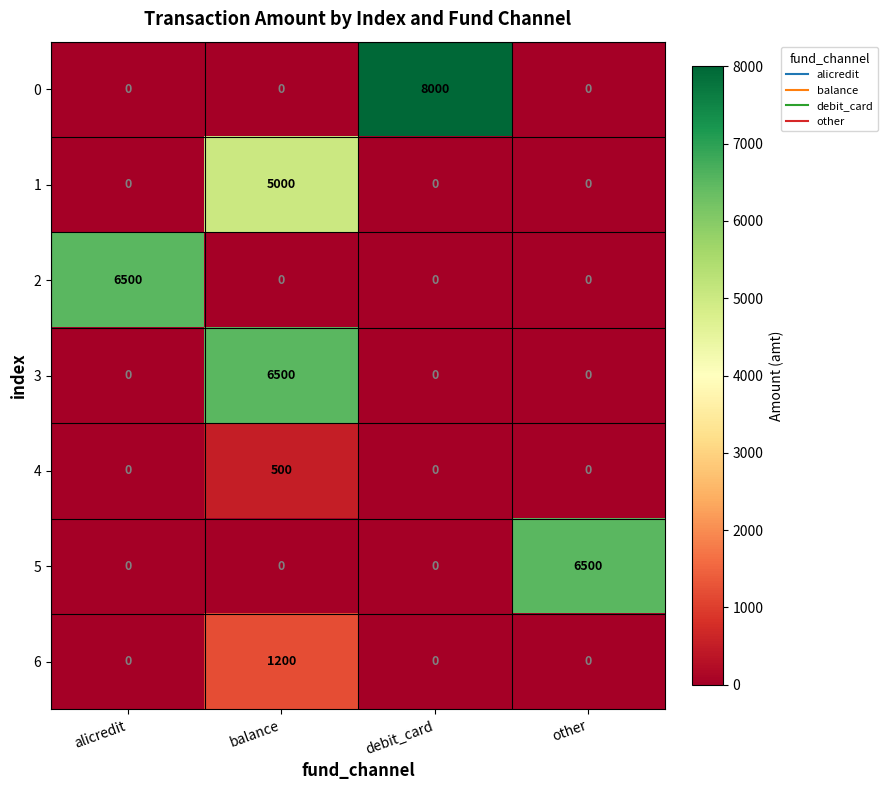

True or false: 6 has a value of 749 at debit_card.

False